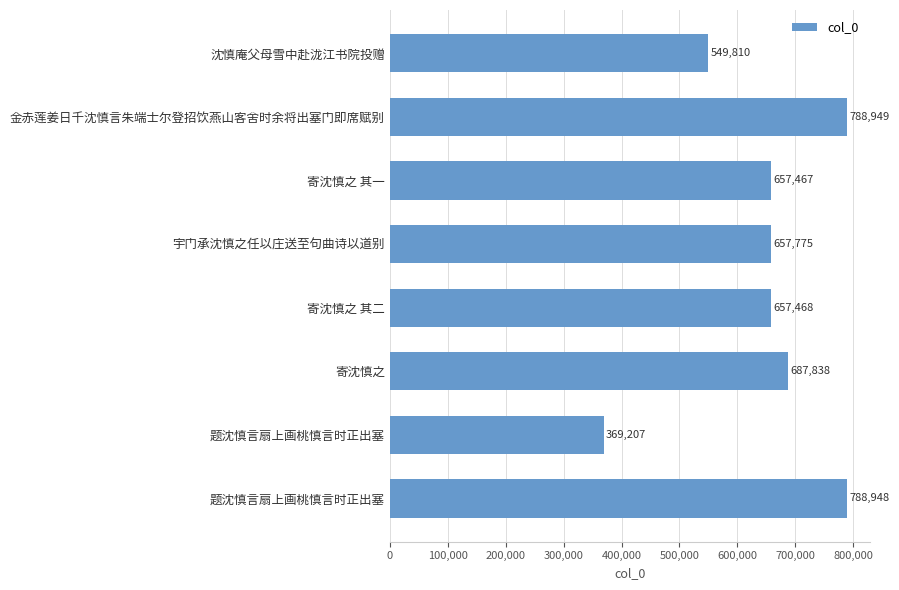

How many values are below 657775?

4